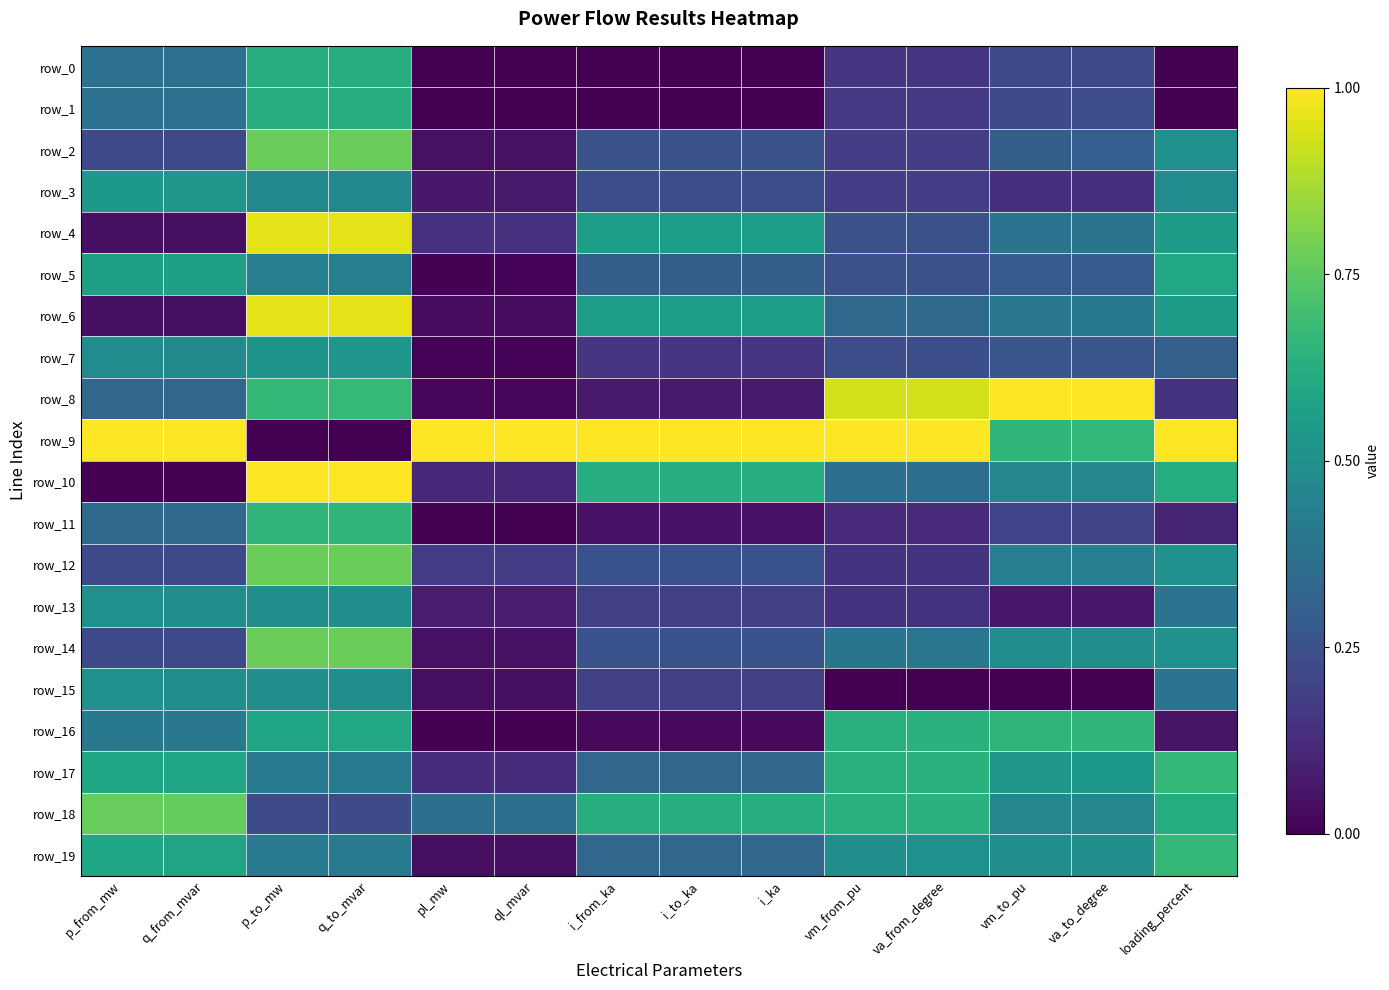

What is the approximate value of row_11 at va_from_degree?

0.1